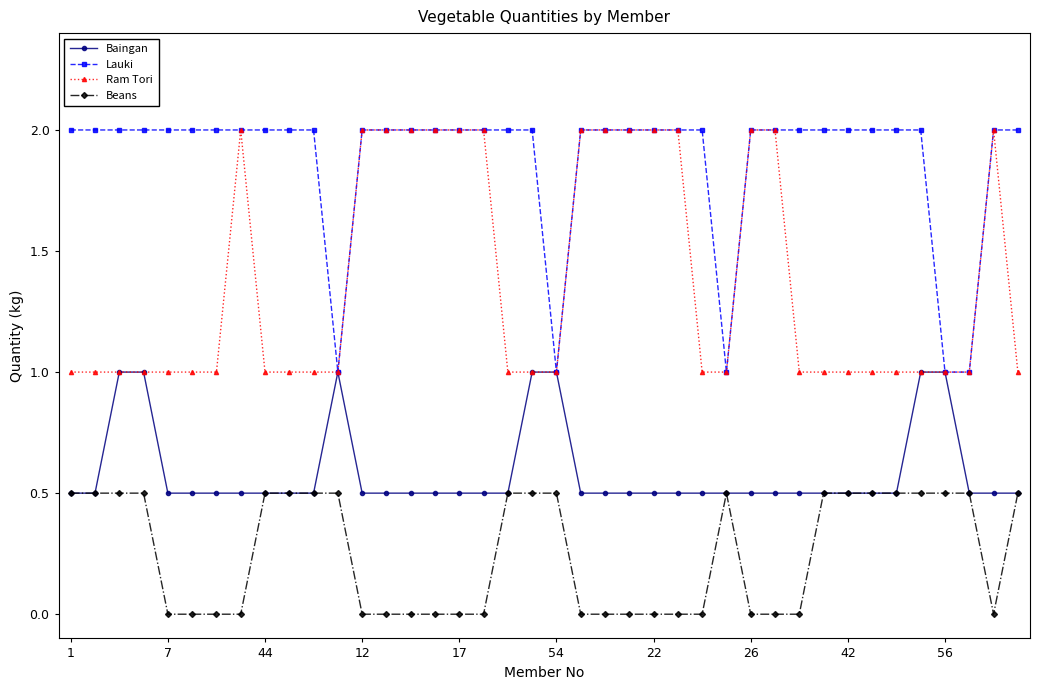

True or false: Ram Tori and Beans cross at least once.

False